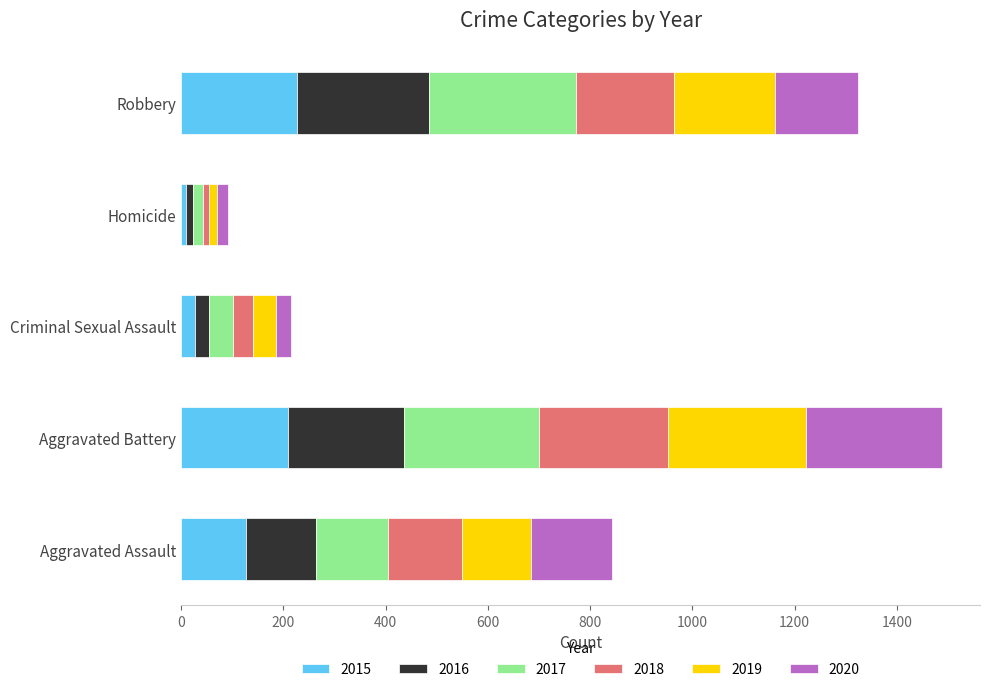

What is the difference between the 2015 values at Aggravated Battery and Homicide?

199